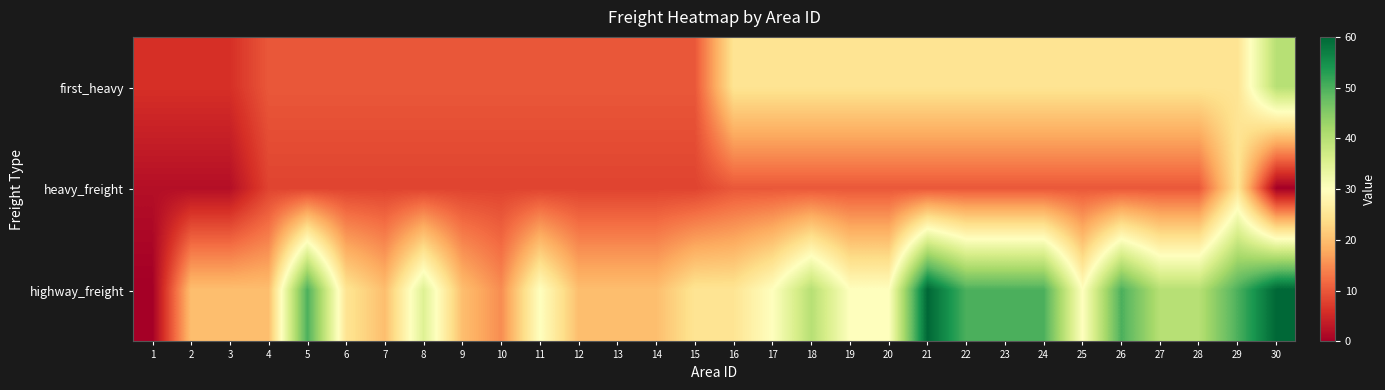

What is the total value across all series at 26?

85